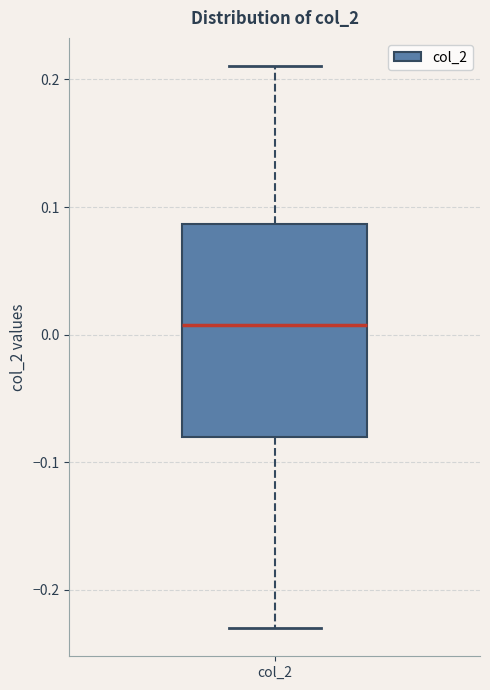

Where does the lower whisker of the box for col_2 end on the y-axis? The values are not printed on the chart, so give them approximately, as read against the axis.

-0.23